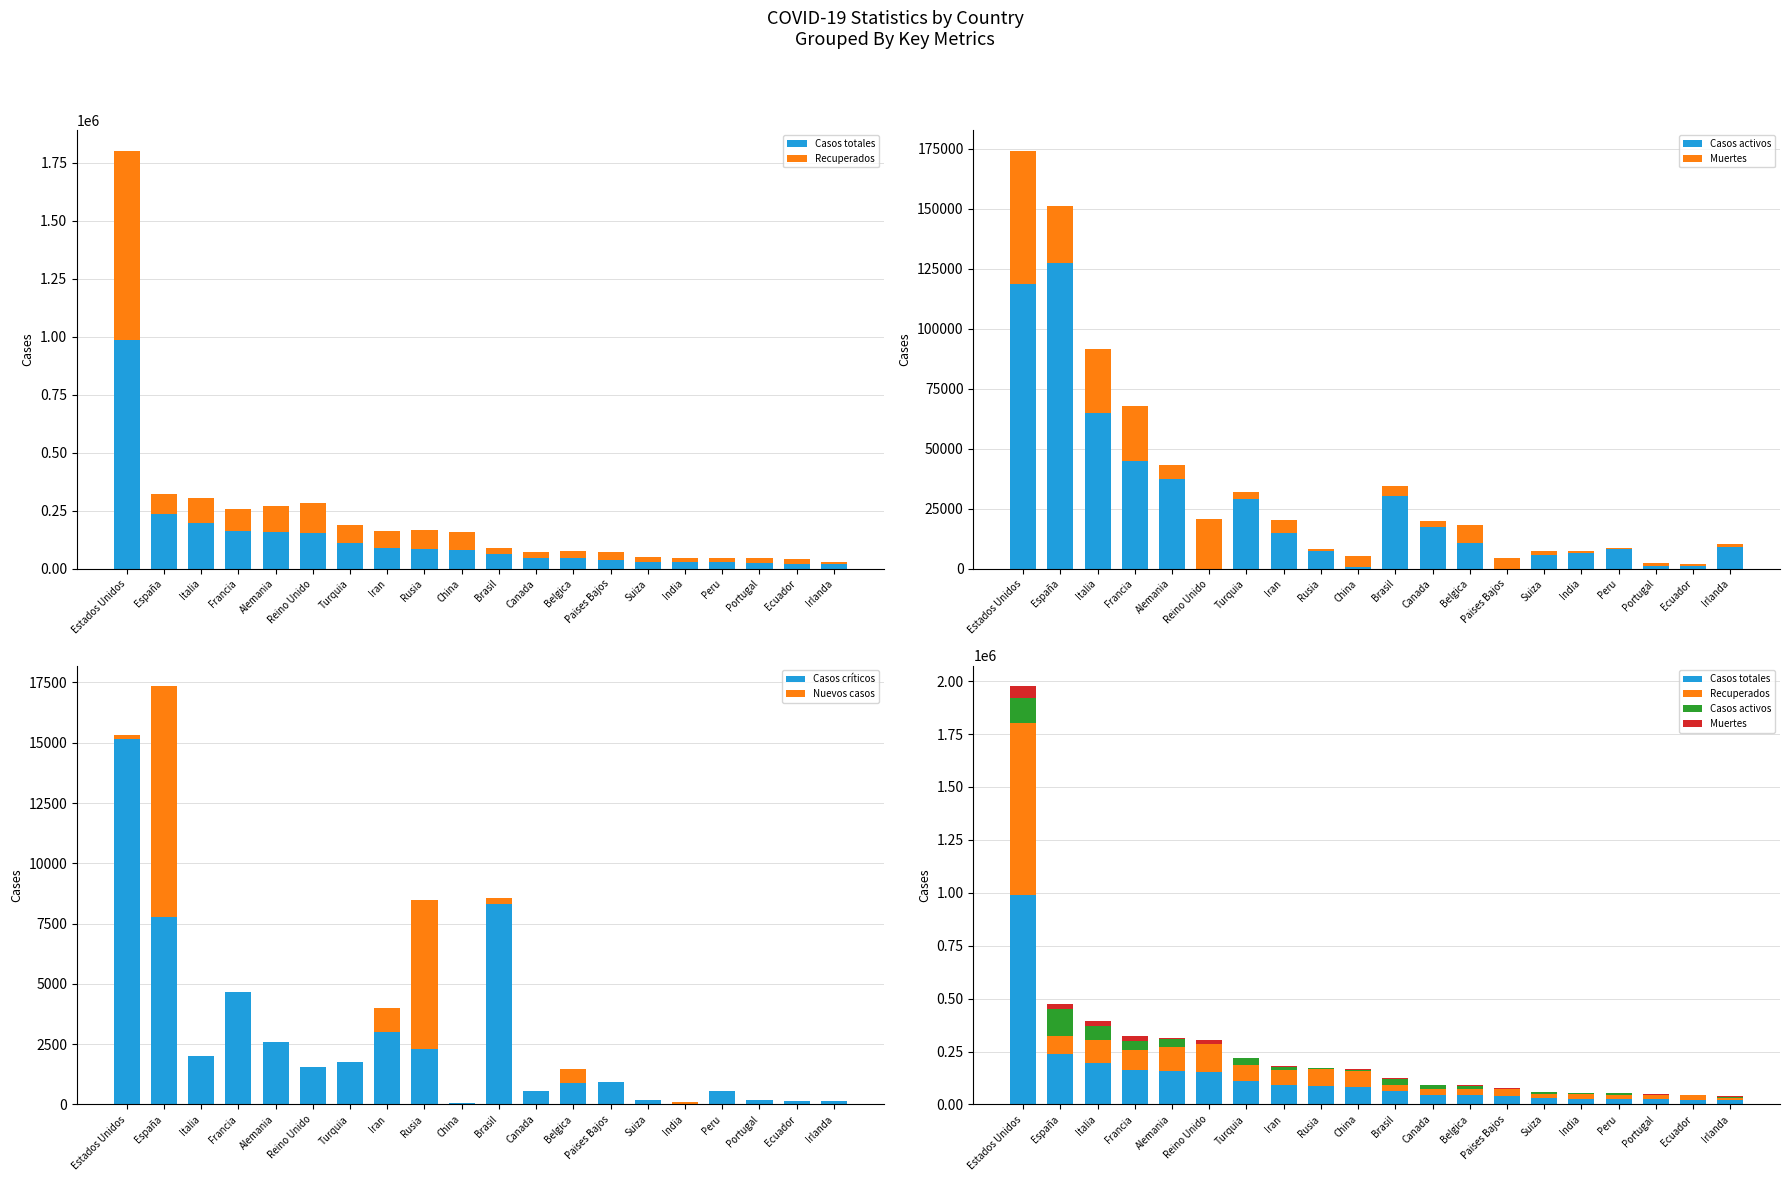

What is the total value across all series at Iran?

186946